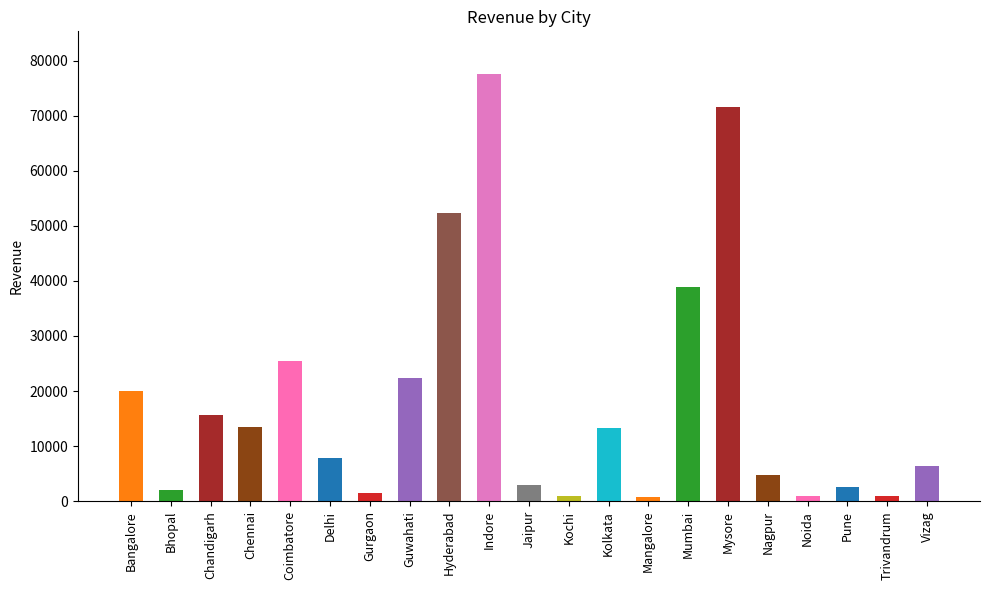

Reading left to right, transcribe all the data shown in this chart.

19930	2030	15590	13450	25520	7750	1430	22380	52240	77550	2910	950	13320	690	38830	71550	4720	960	2610	910	6470